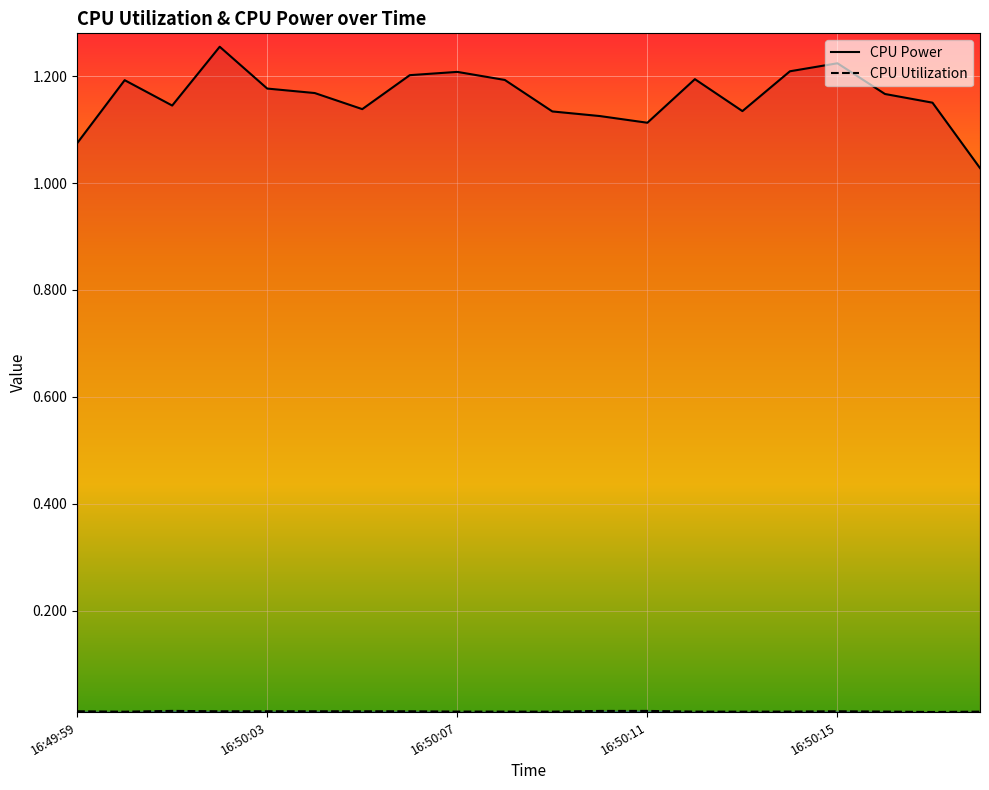

At how many categories does at least one series exceed 1?

20